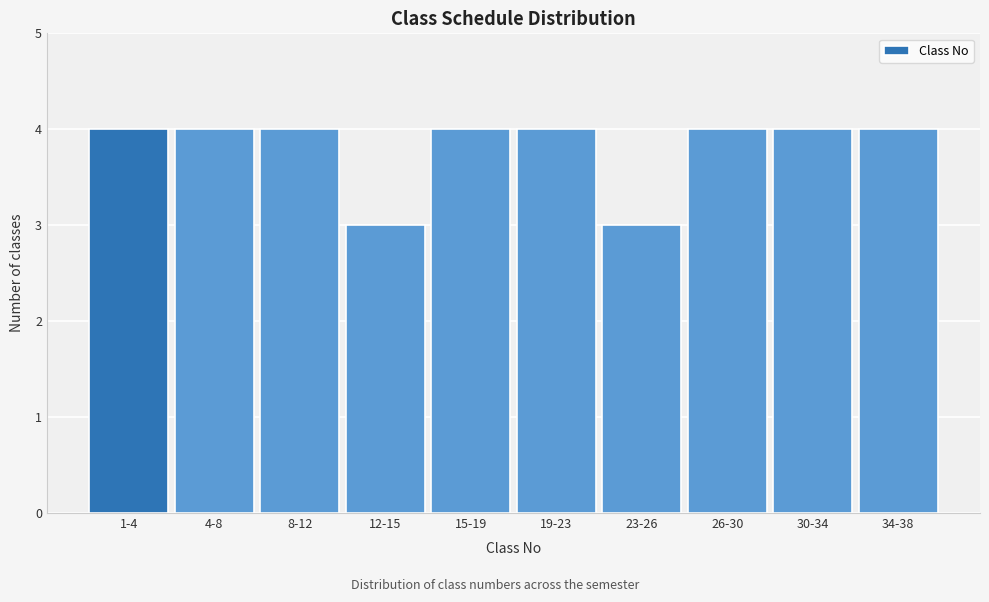

Reading left to right, transcribe all the data shown in this chart.

4	4	4	3	4	4	3	4	4	4